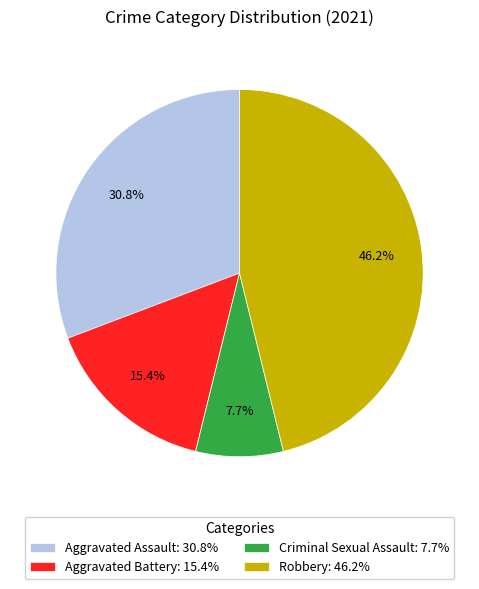

What is the largest slice in the pie chart?

Robbery